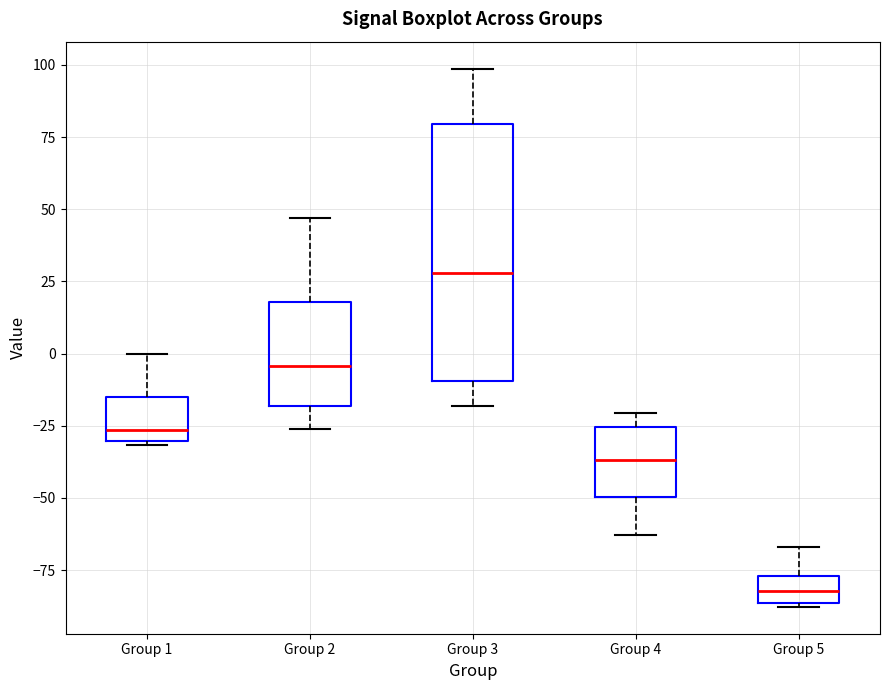

Which box's median line is the lowest?

Group 5